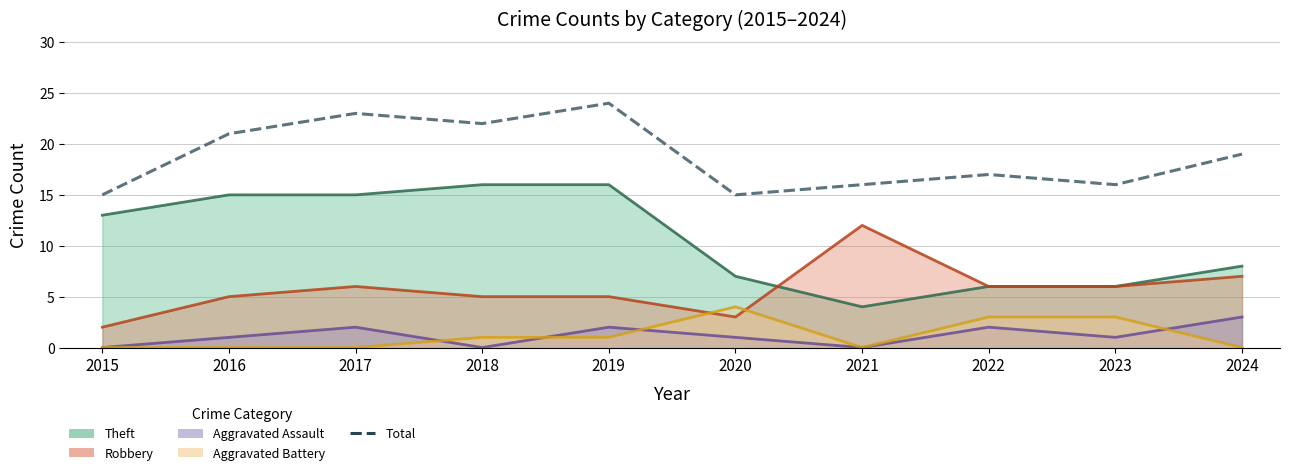

How many lines are shown in the chart?

1